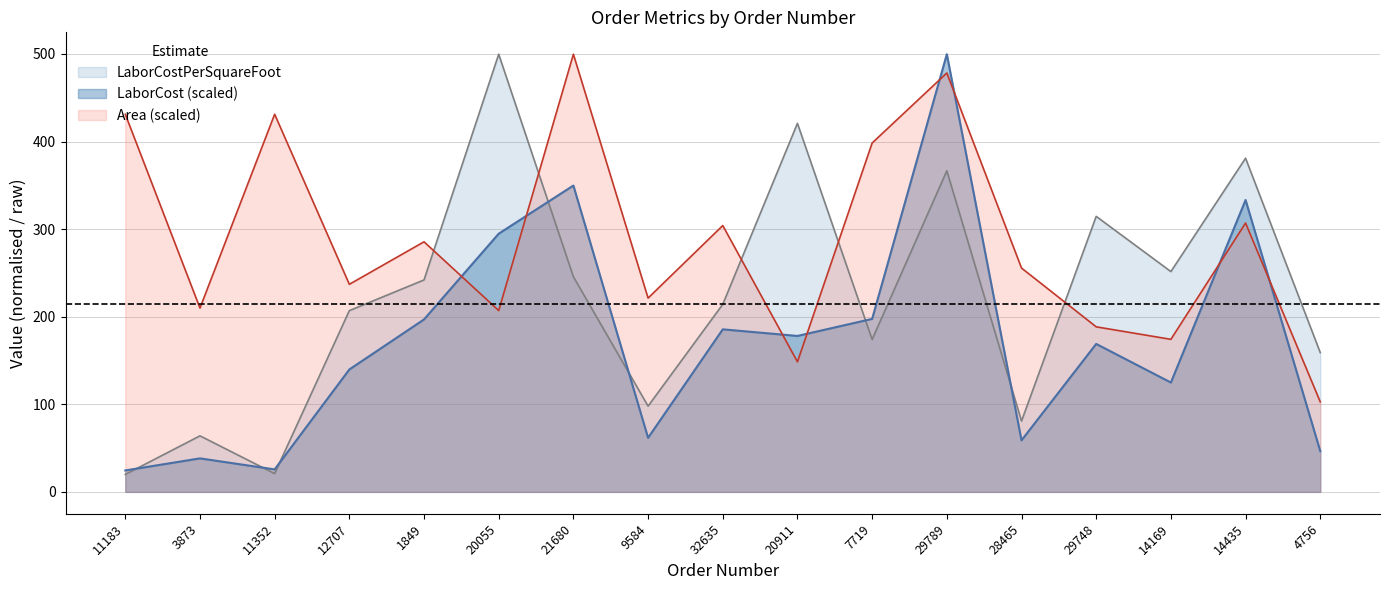

What are all the series names shown in the legend?

LaborCostPerSquareFoot, LaborCost (scaled), Area (scaled)